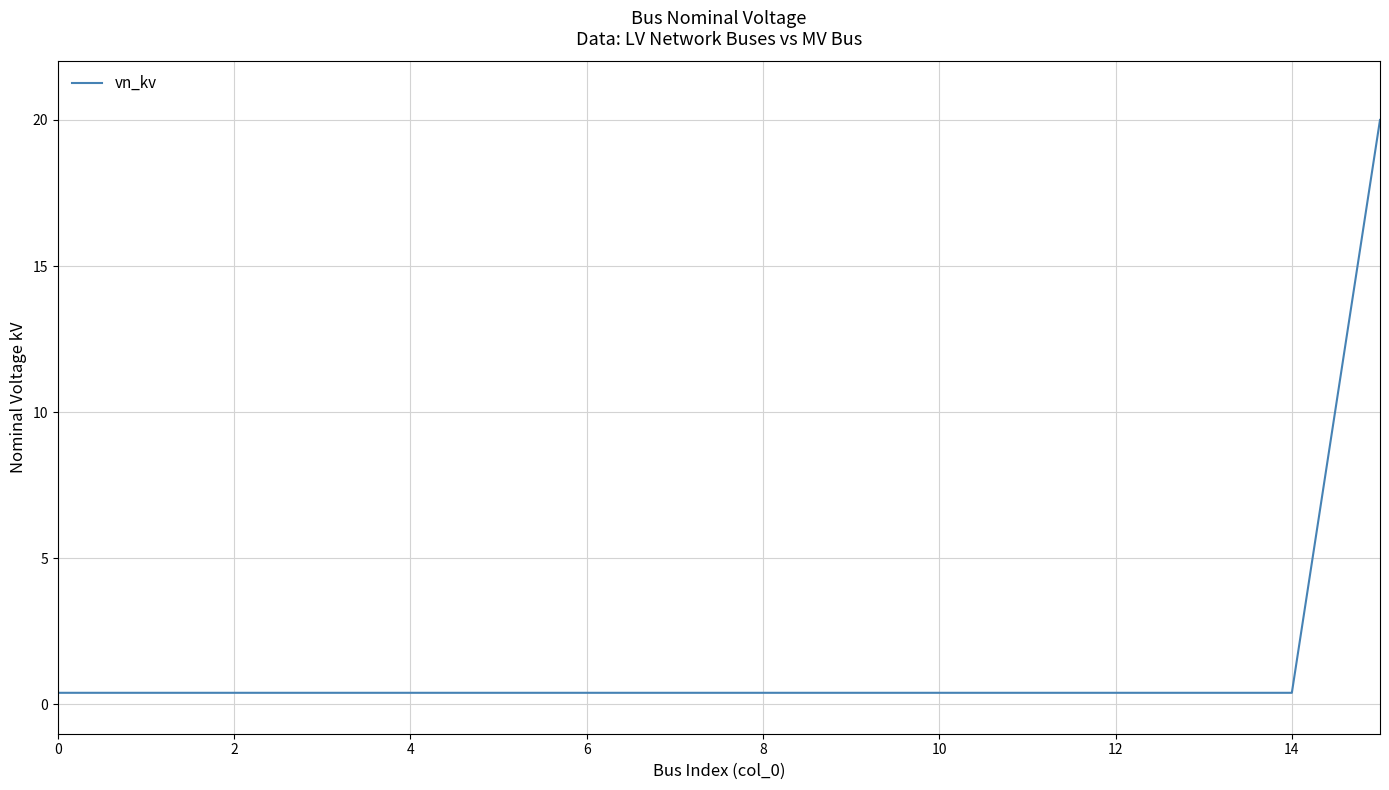

Does the chart have visible grid lines?

Yes